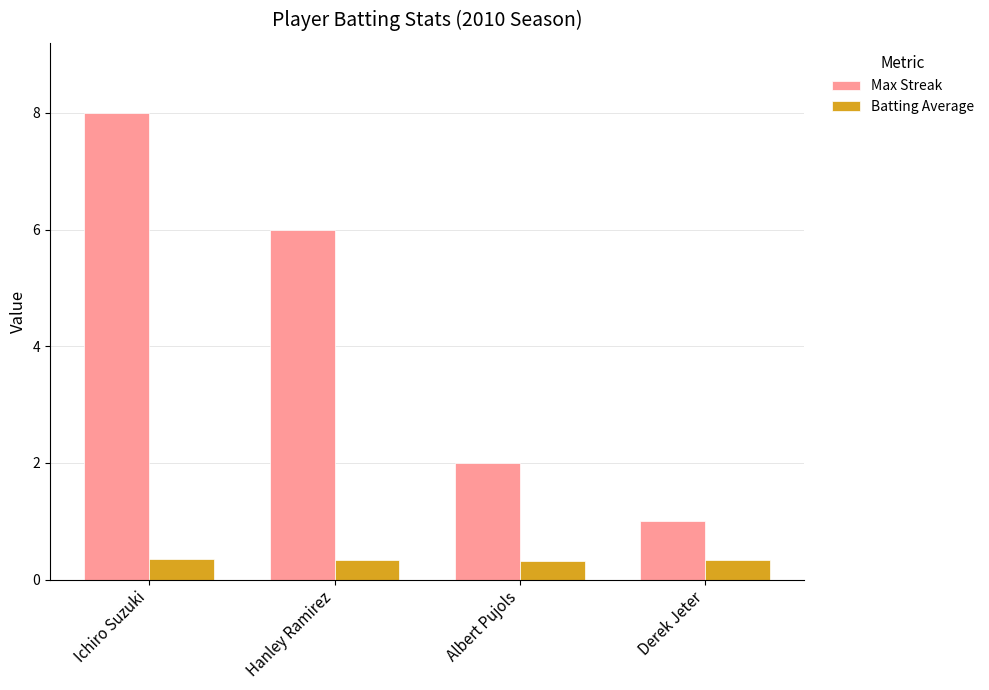

Between Ichiro Suzuki and Albert Pujols, which series saw the biggest shift?

Max Streak